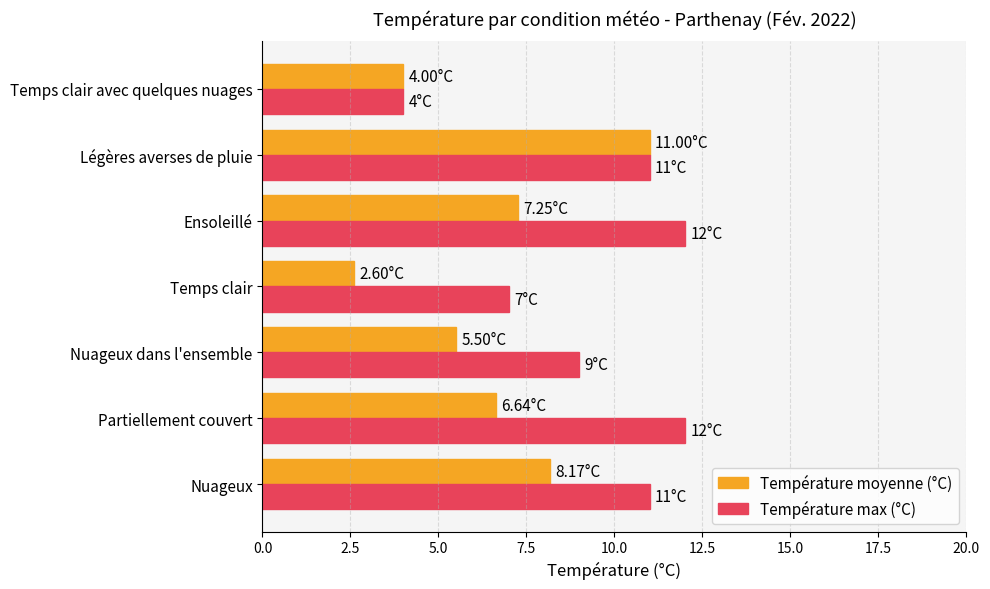

List the series in order of their overall mean, highest first.

Température max (°C), Température moyenne (°C)